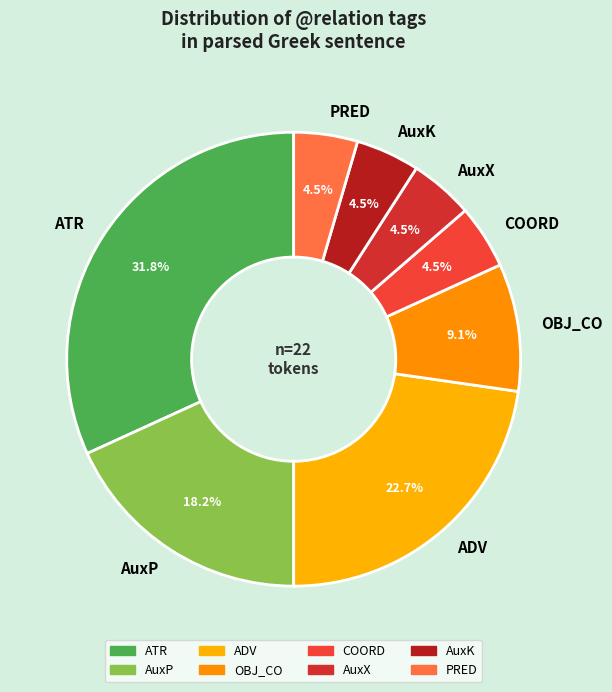

What is the largest slice in the pie chart?

ATR